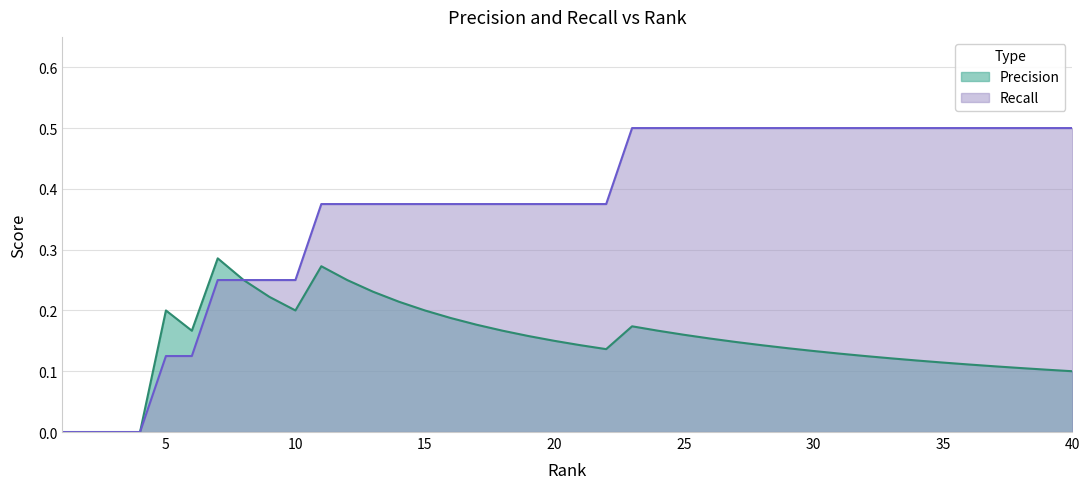

What is the value of the Recall point at the 26th from the left?

0.5